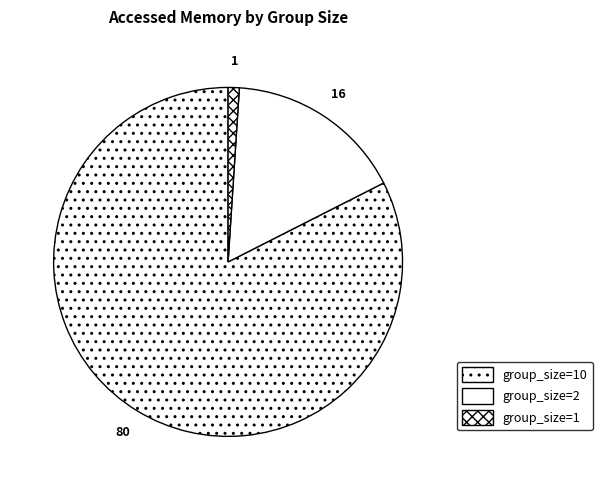

How many slices are in this pie chart?

3